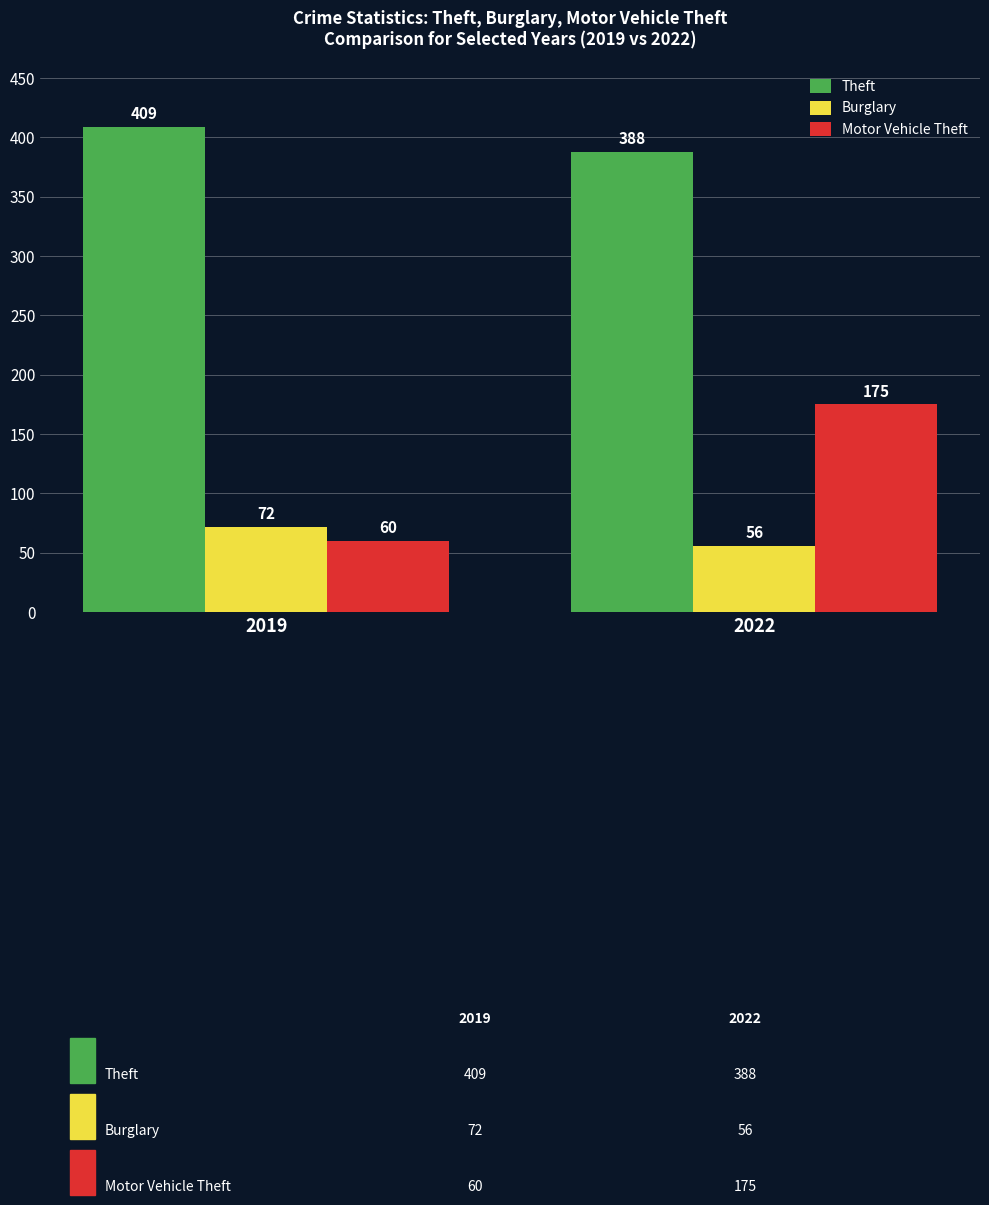

Between 2019 and 2022, which series saw the biggest shift?

Motor Vehicle Theft